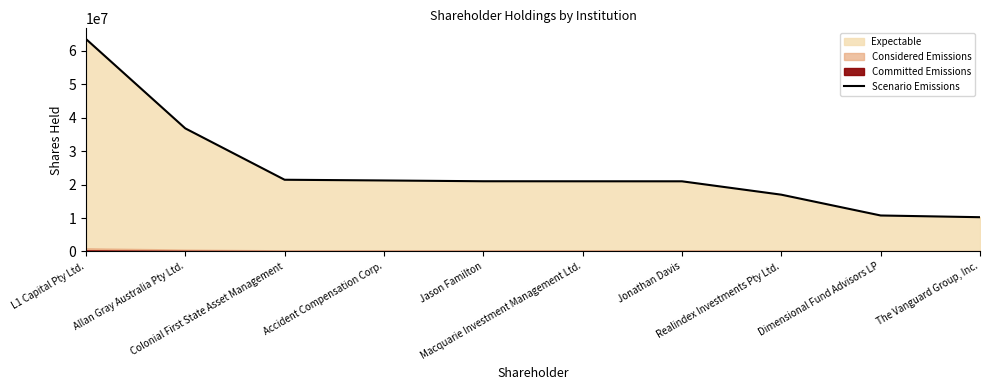

What is the label of the 3rd point from the right?

Realindex Investments Pty Ltd.